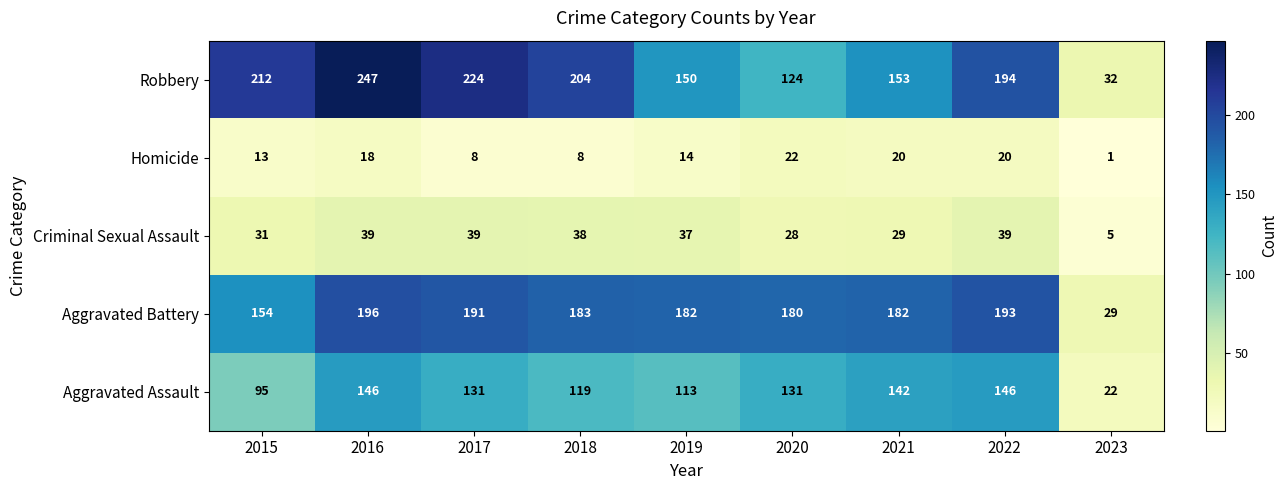

The value of Robbery at 2023 is 32. True or false?

True